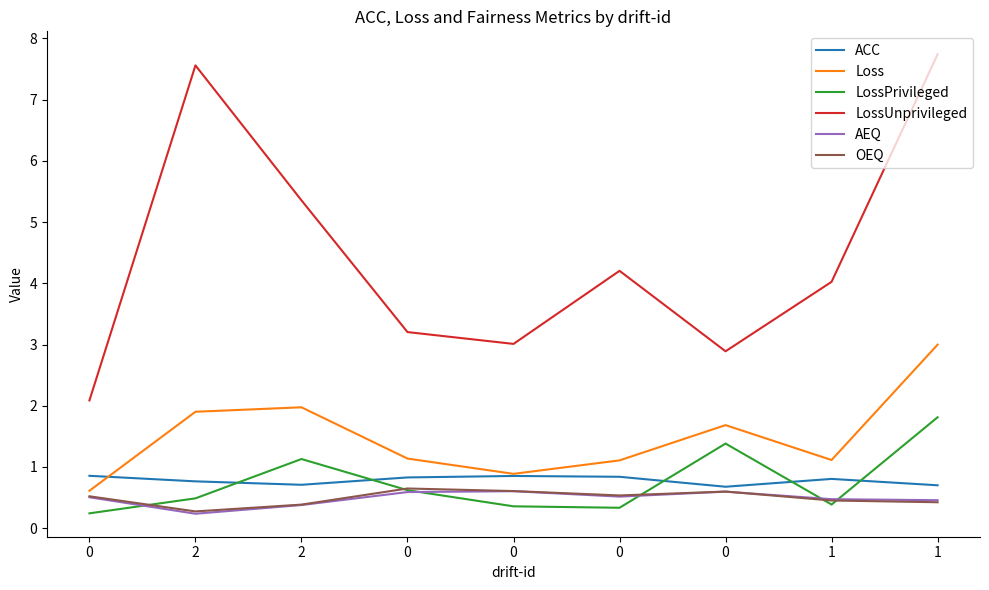

Rank the series by their maximum value, from lowest to highest.

AEQ, OEQ, ACC, LossPrivileged, Loss, LossUnprivileged